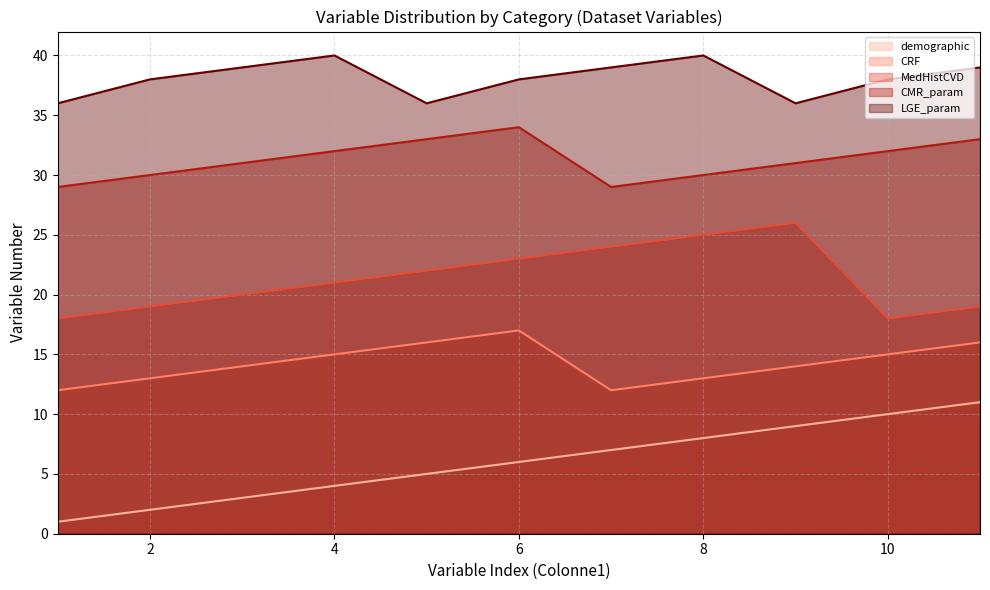

How many interior local valleys does the CMR_param series have?

1